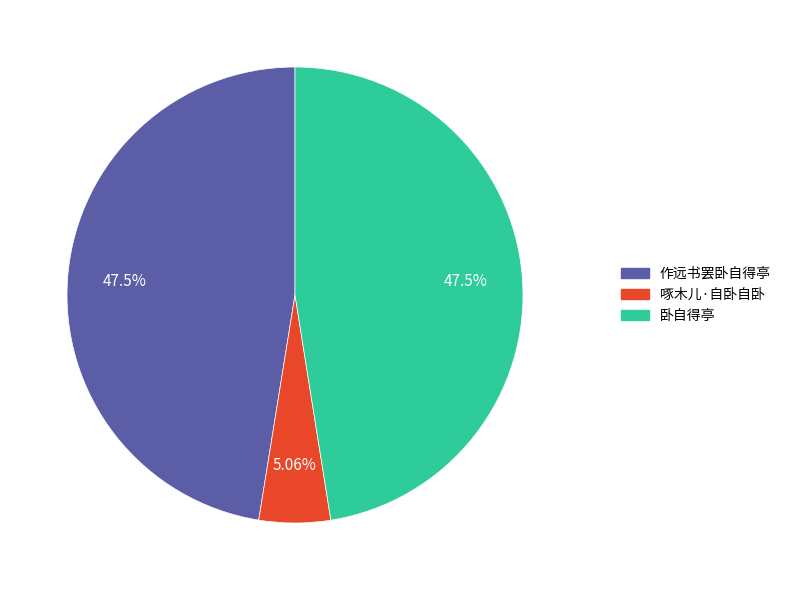

To the nearest percent, what is the difference between the largest and smallest slice percentages?

42%